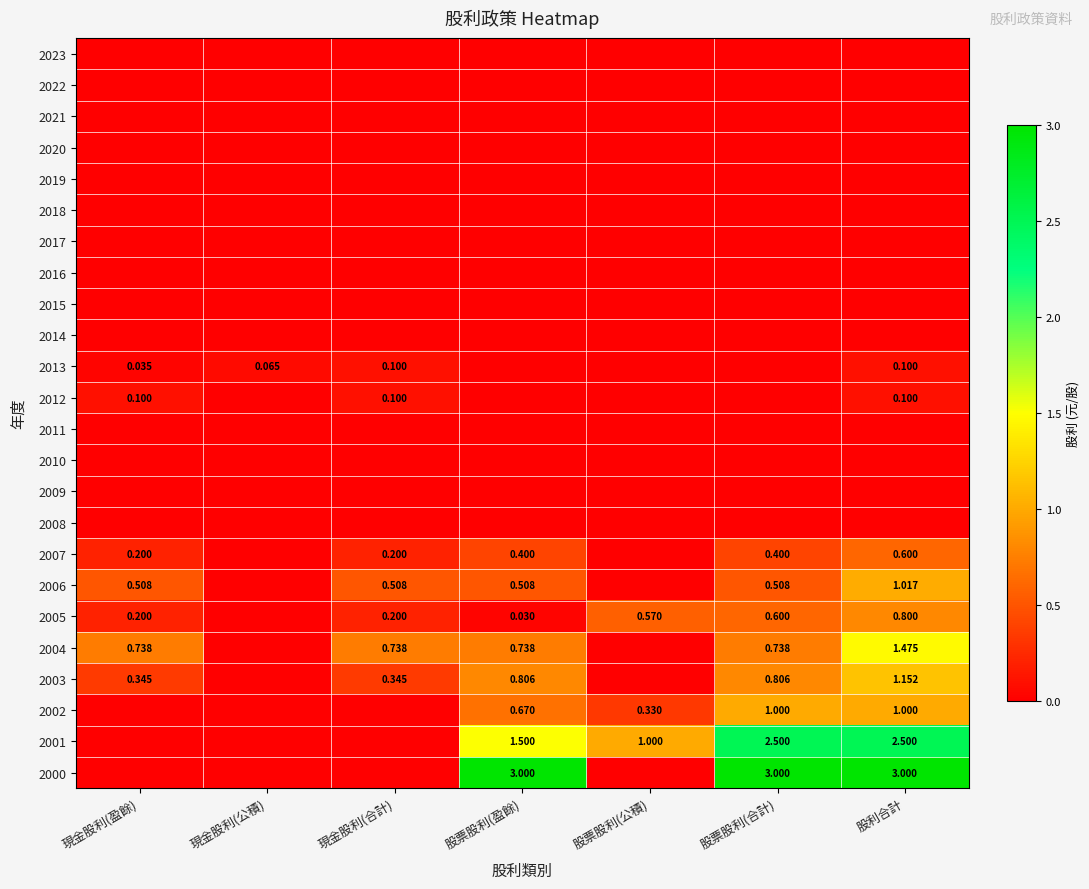

What is the total value across all series at 現金股利(公積)?

0.1